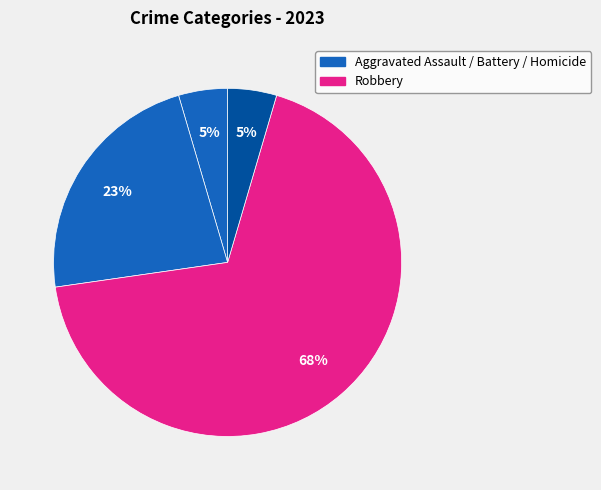

Which category has the biggest portion of the pie?

Robbery